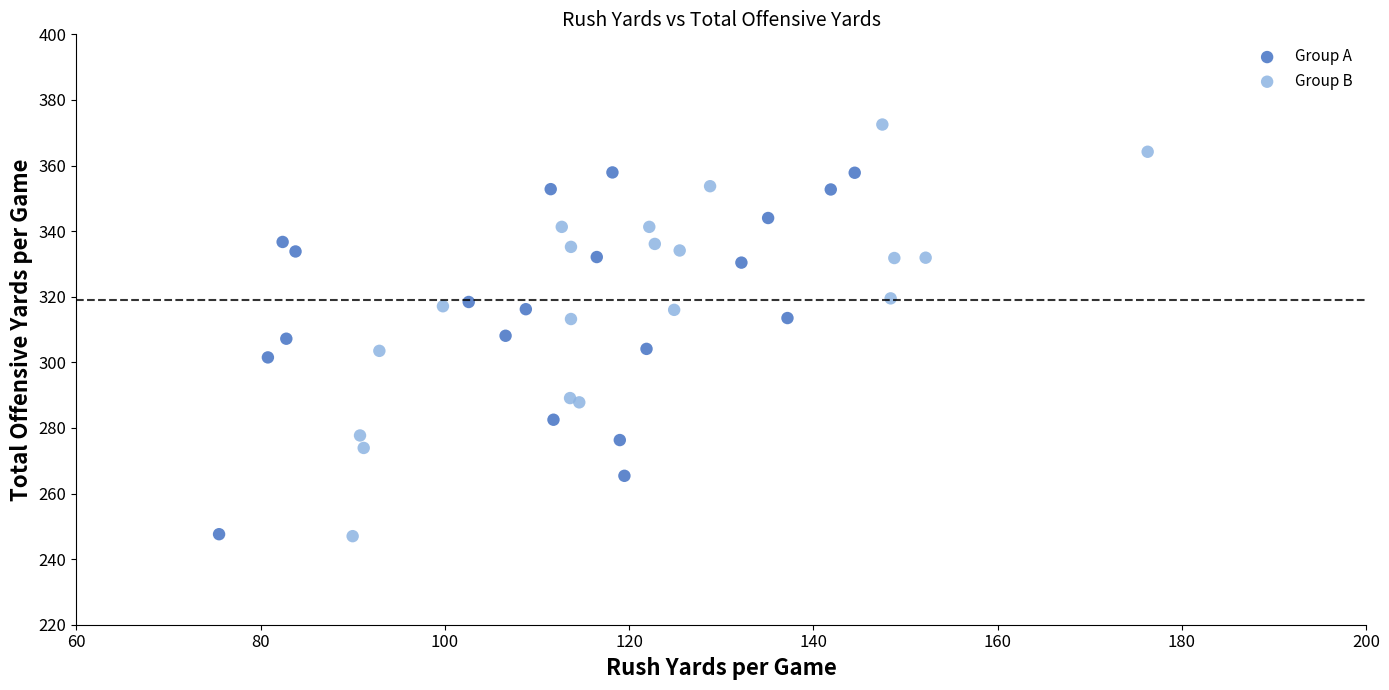

Which series contains the highest Y value?

Group B